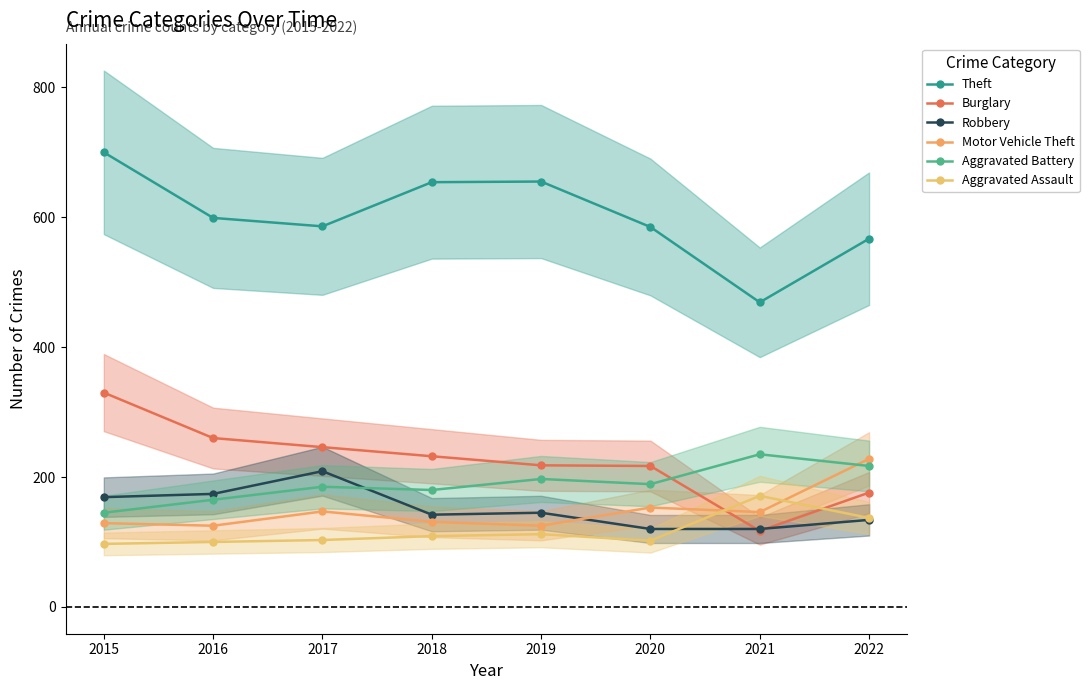

What is the value of the Burglary point at the 7th from the left?

117